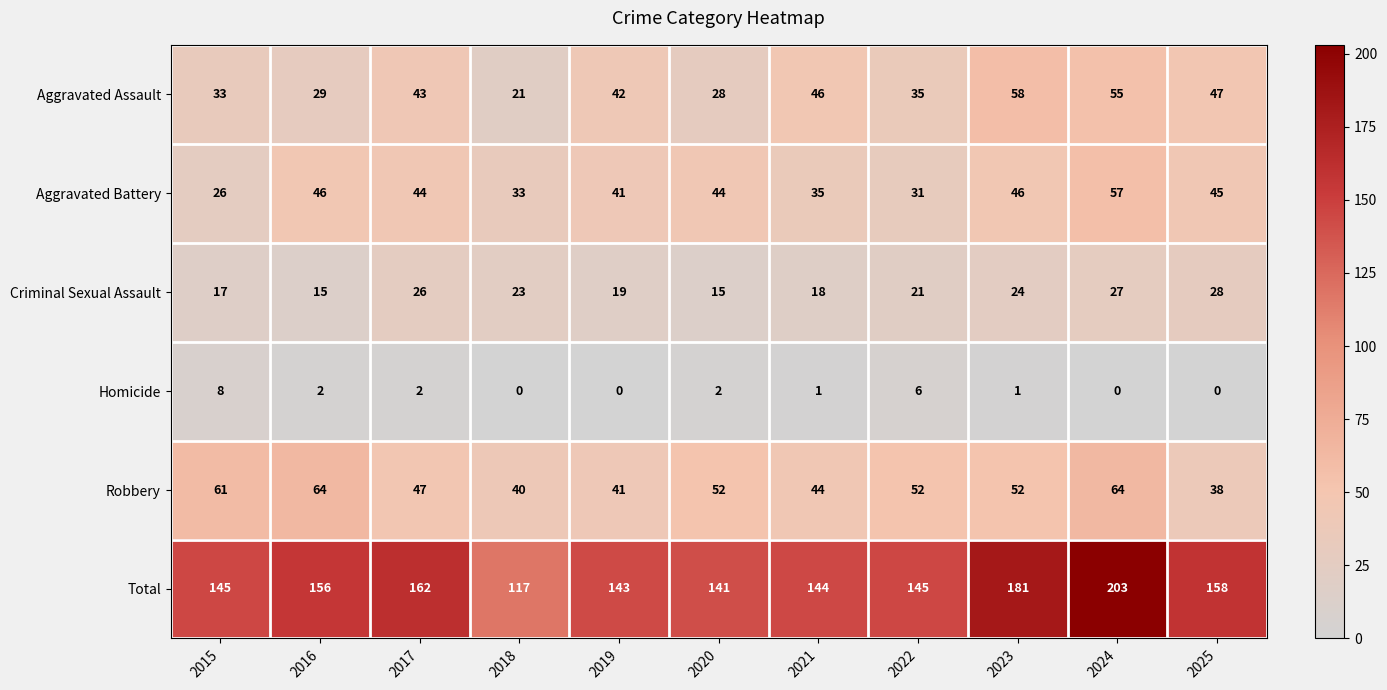

What is the difference between the Robbery values at 2022 and 2025?

14